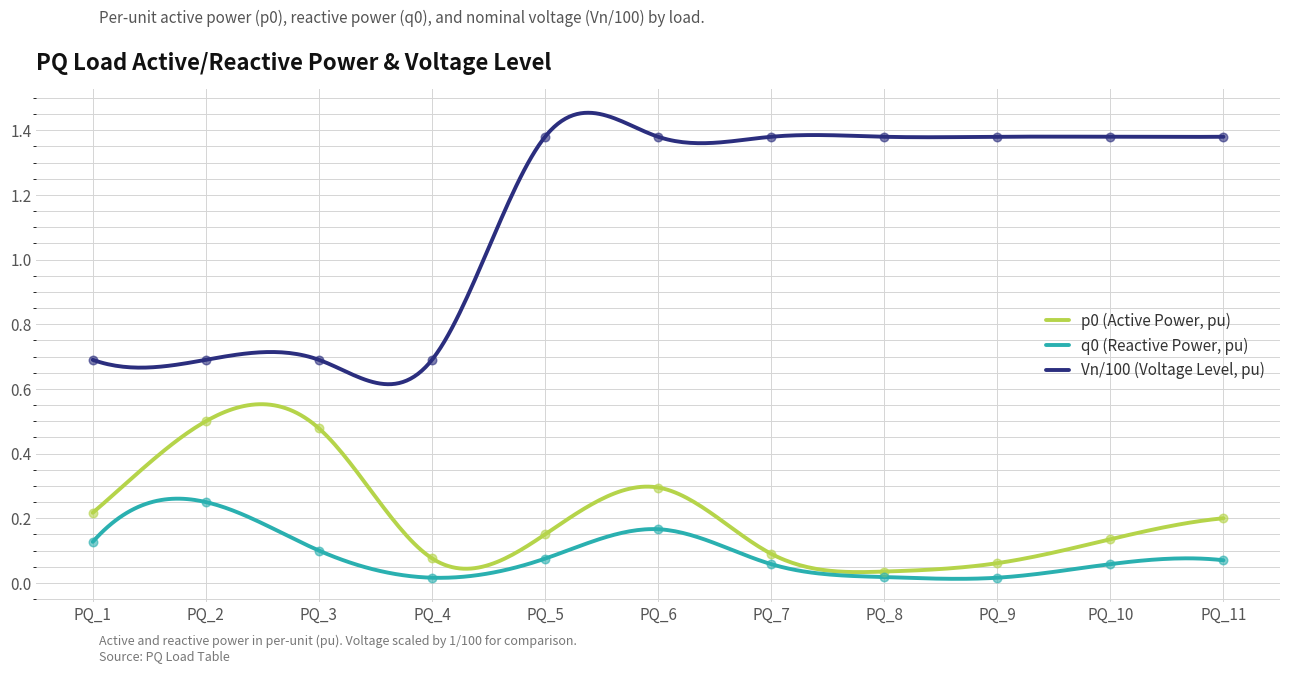

Is the value of p0 at PQ_4 greater than the value of q0 at PQ_10?

Yes